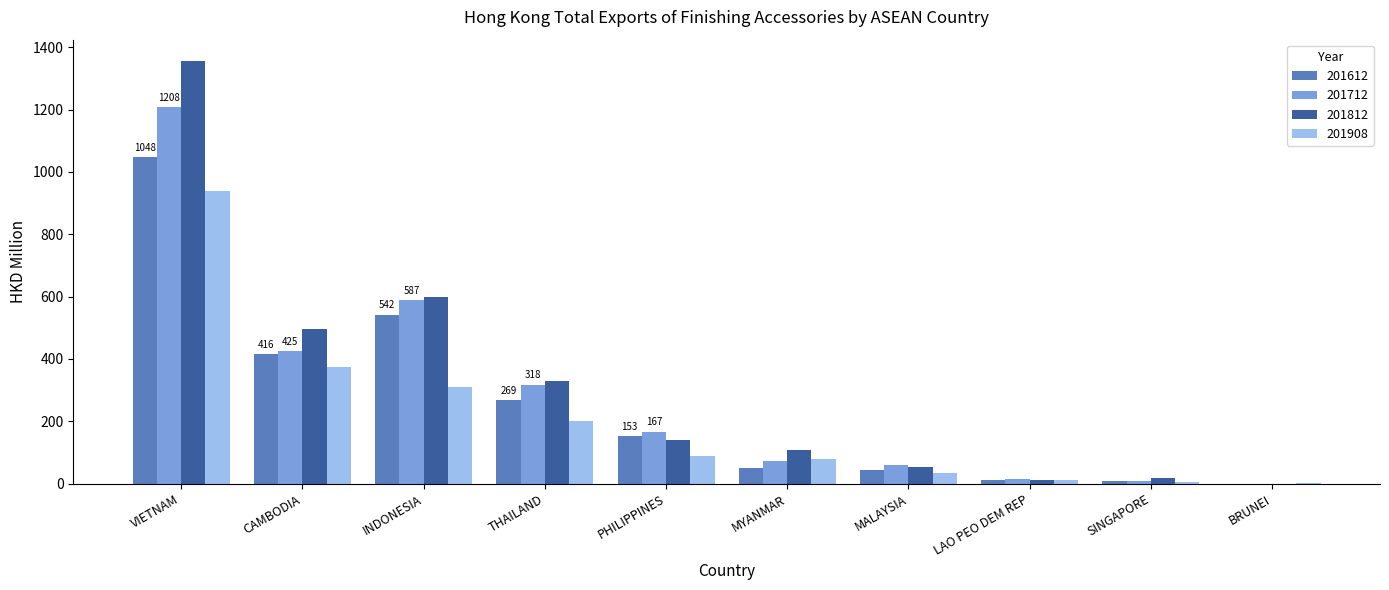

Where is 201908 nearest to the value 470?

CAMBODIA